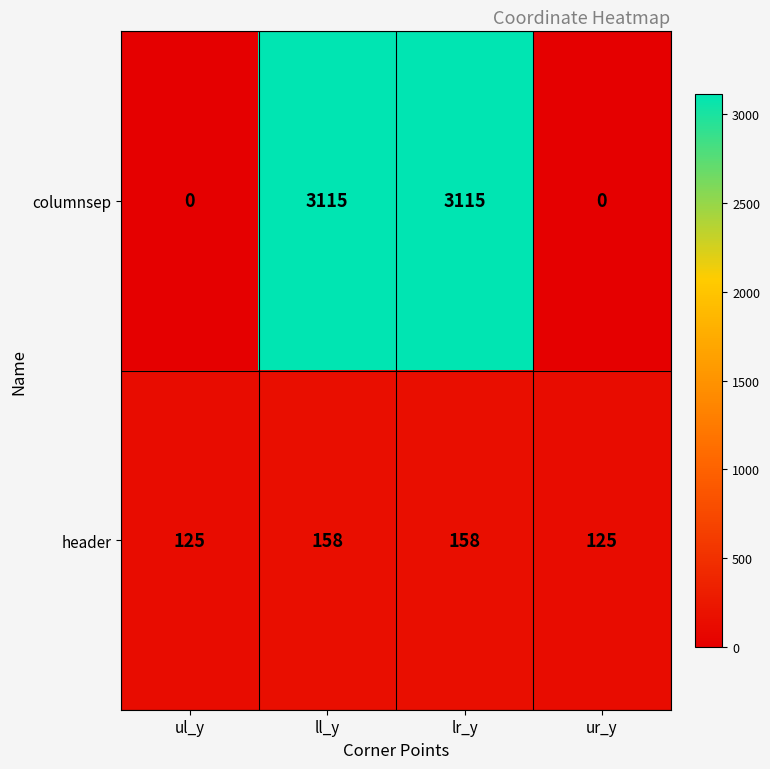

Reading left to right, extract all data points from this chart.

columnsep: 0	3115	3115	0
header: 125	158	158	125